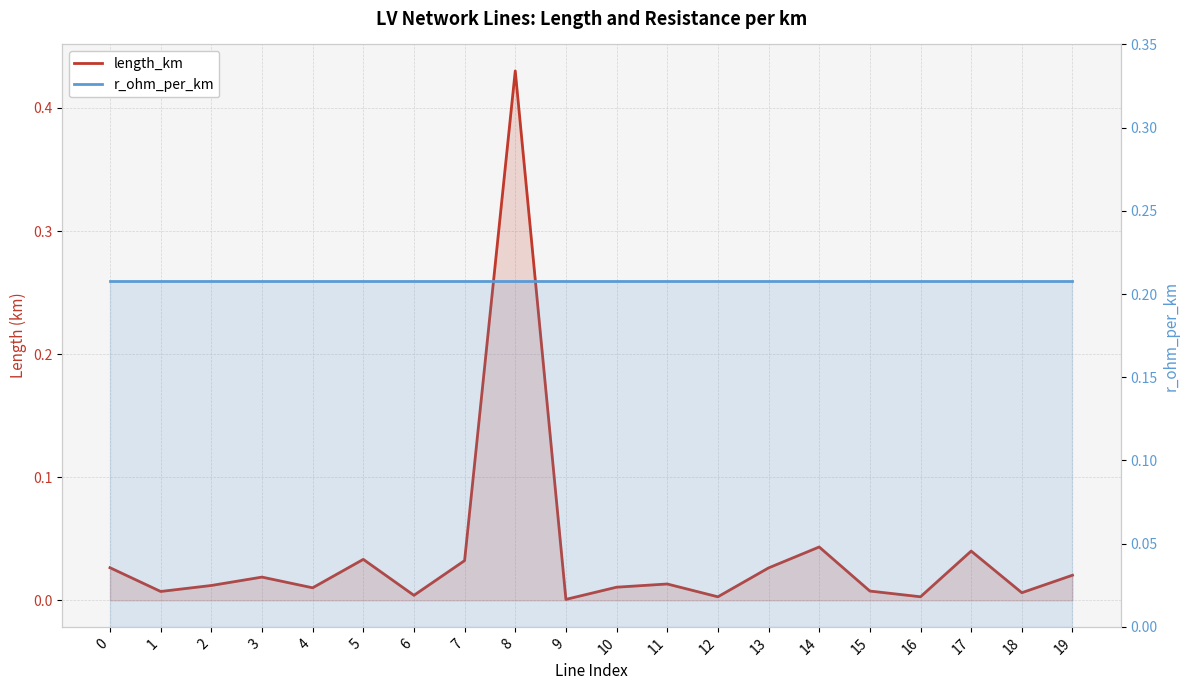

Reading left to right, transcribe all the data shown in this chart.

length_km: 0=0.0	1=0.0	2=0.0	3=0.0	4=0.0	5=0.0	6=0.0	7=0.0	8=0.4	9=0.0	10=0.0	11=0.0	12=0.0	13=0.0	14=0.0	15=0.0	16=0.0	17=0.0	18=0.0	19=0.0
r_ohm_per_km: 0=0.2	1=0.2	2=0.2	3=0.2	4=0.2	5=0.2	6=0.2	7=0.2	8=0.2	9=0.2	10=0.2	11=0.2	12=0.2	13=0.2	14=0.2	15=0.2	16=0.2	17=0.2	18=0.2	19=0.2